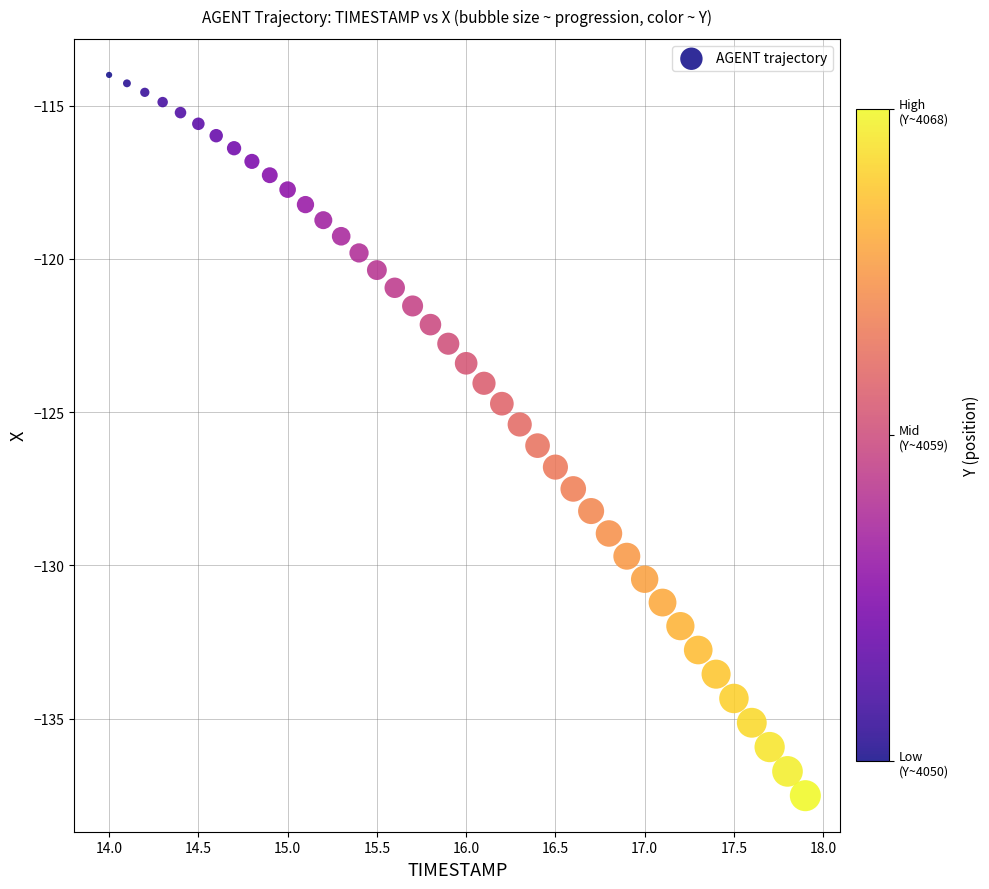

What is the range of X values (max minus min)?

3.9